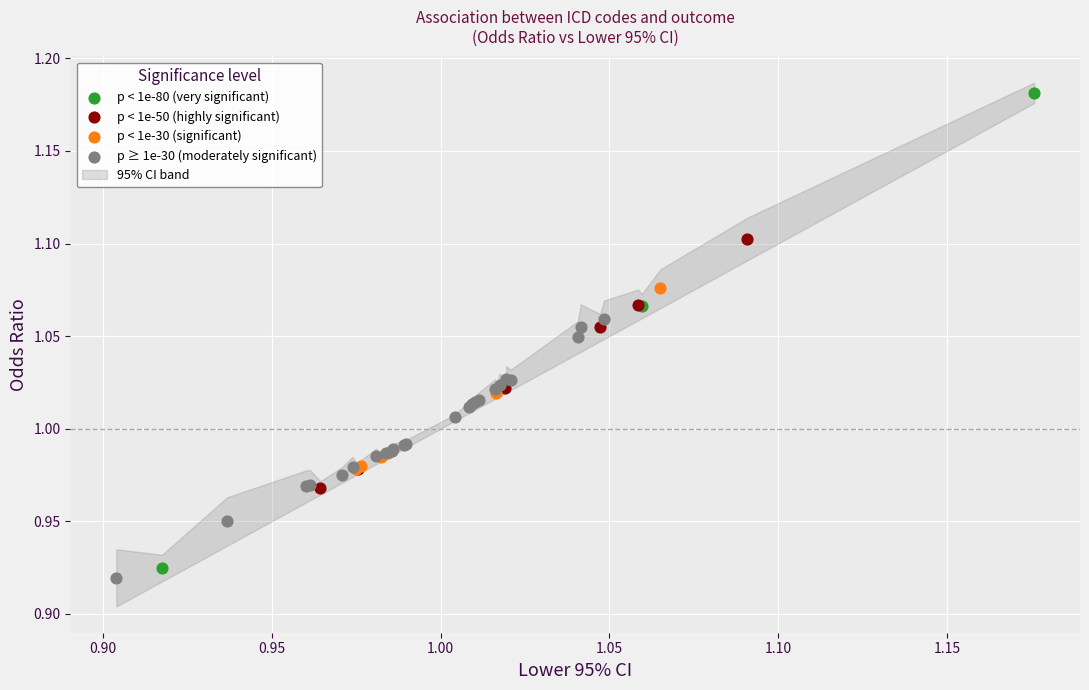

Which series has the largest Y range (max minus min)?

p < 1e-80 (very significant)